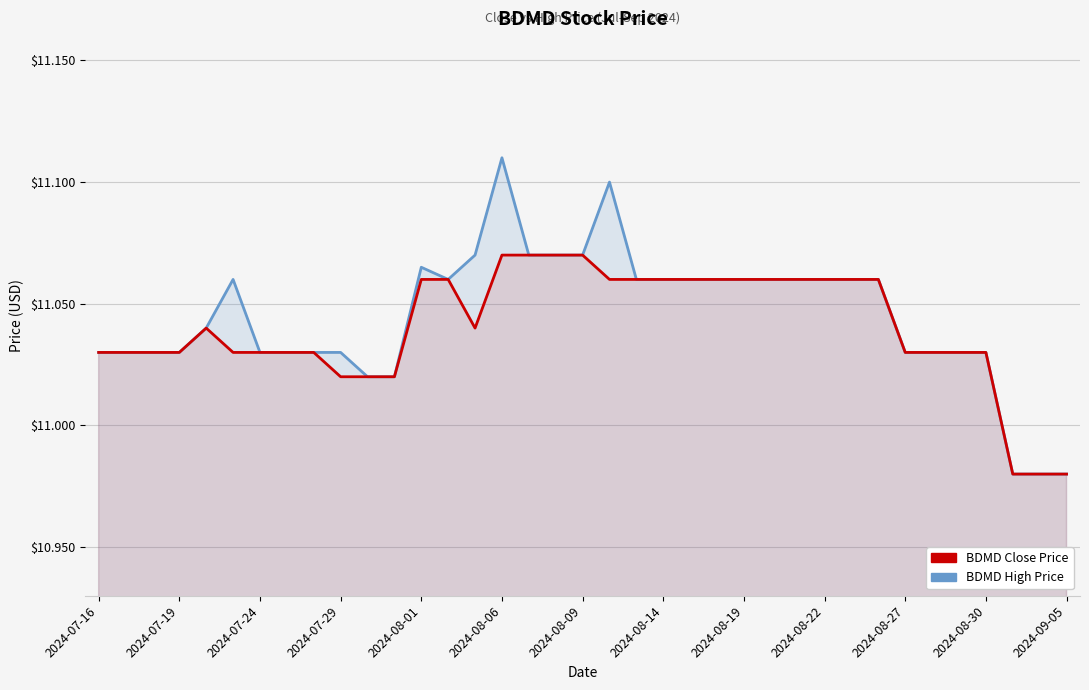

The Close series shows 5.5 at 2024-07-16. True or false?

False